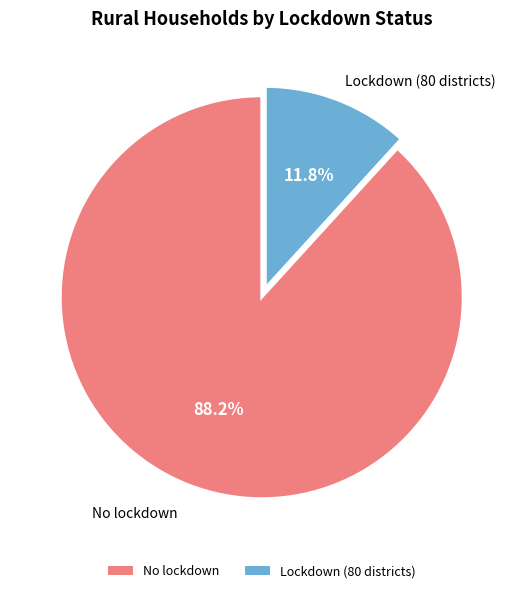

To the nearest percent, what percentage of the pie is No lockdown?

88%